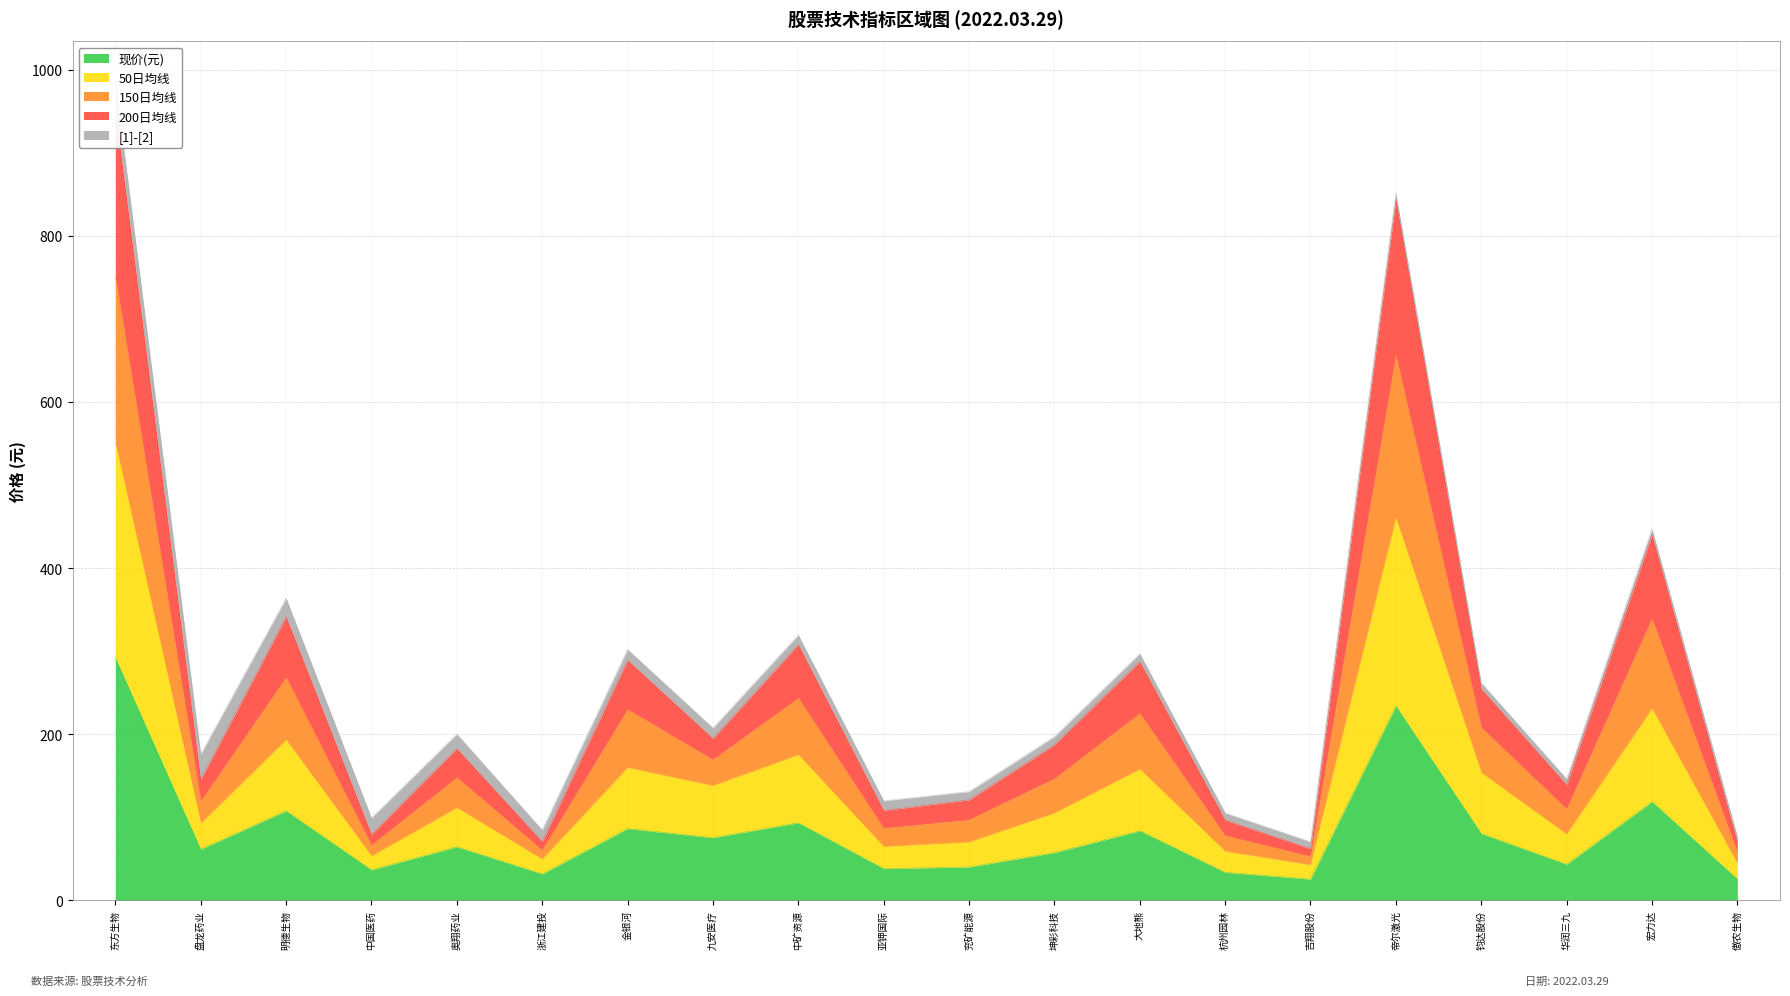

True or false: 现价(元) and 200日均线 cross at least once.

False